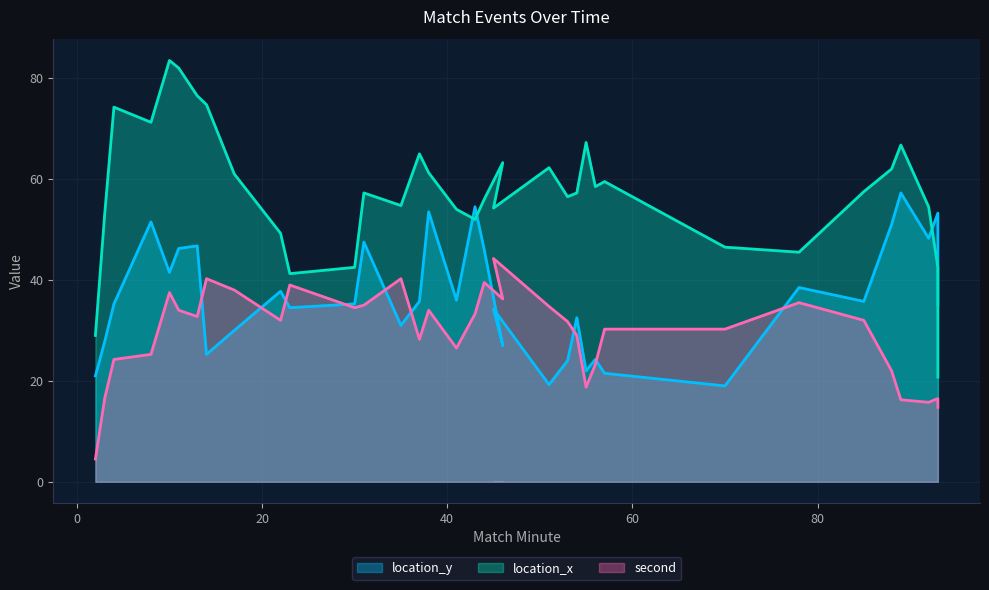

True or false: location_y and second intersect in this chart.

True